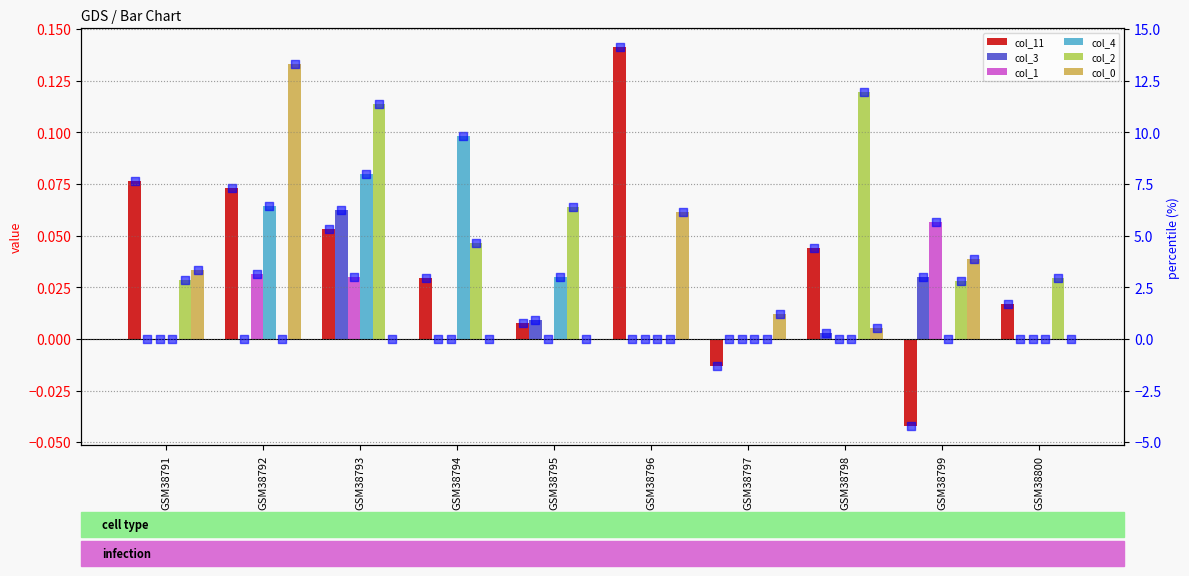

Which series has the largest total across all categories?

col_0